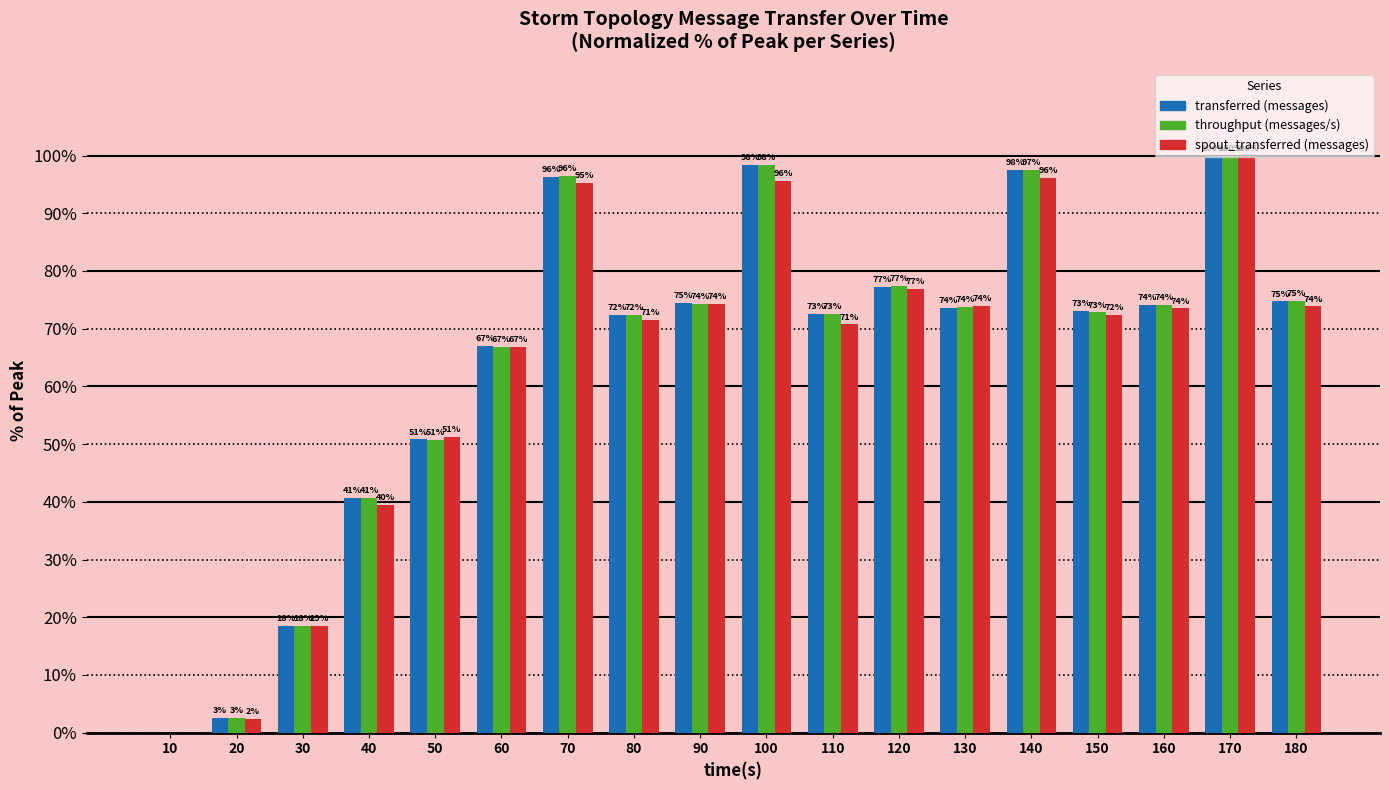

How many values in the throughput (messages/s) series exceed 73?

9